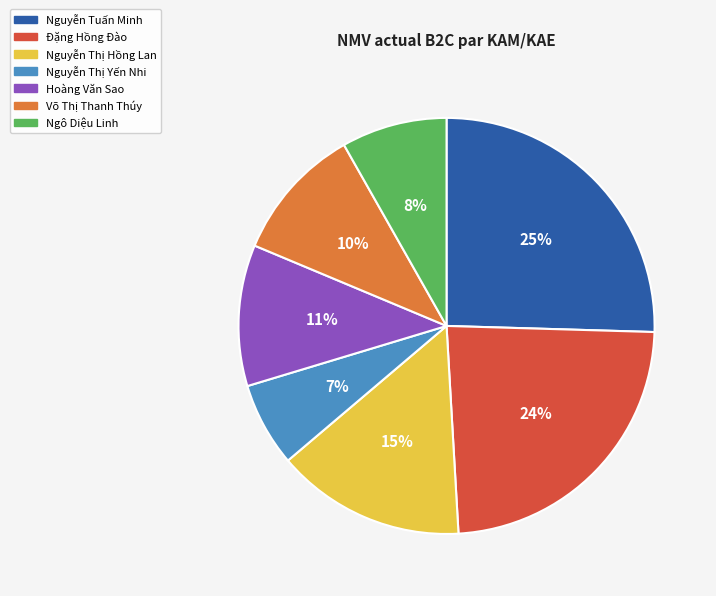

Is it true that Ngô Diệu Linh is 1% of the pie?

False